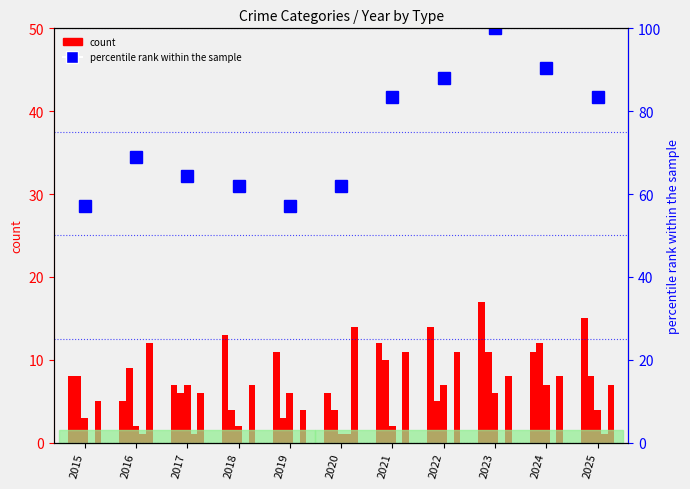

Count the number of data series in this chart.

2